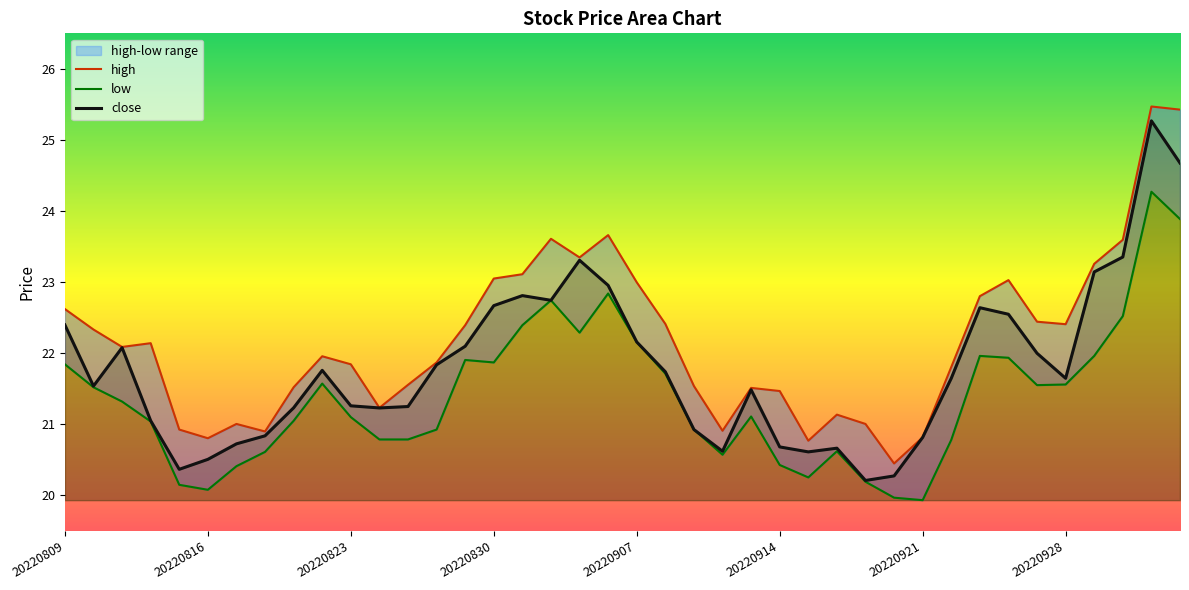

What is the highest value of the high series?

25.5